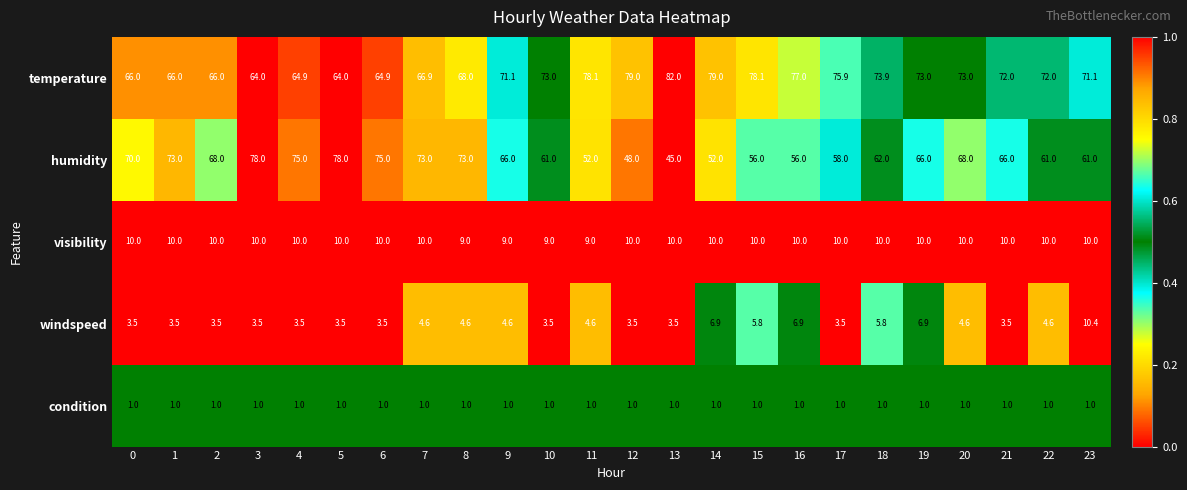

Which label corresponds to the largest value in the chart?

13